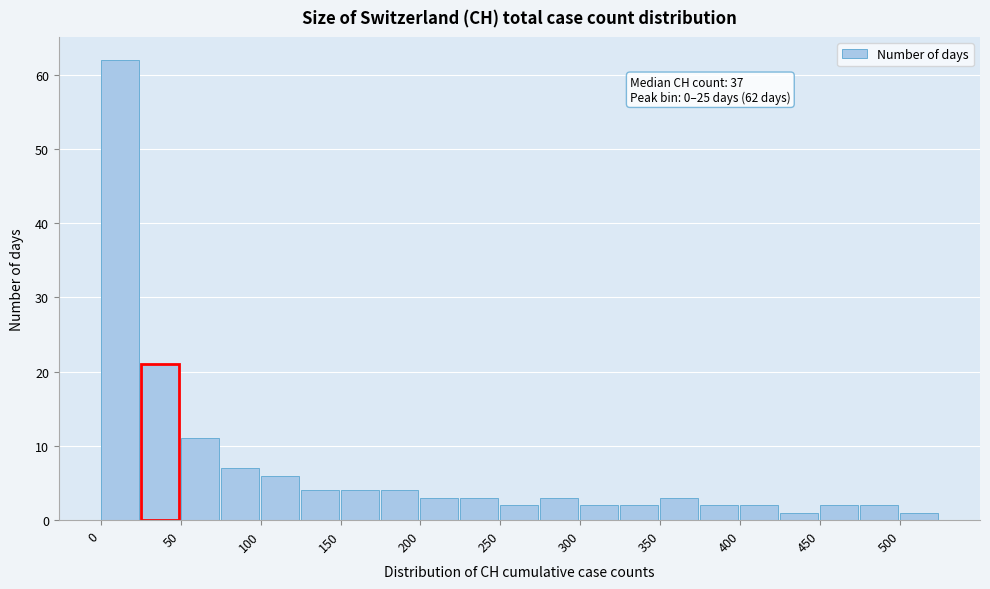

Over which range of the x-axis is the bar tallest?

0 to 25